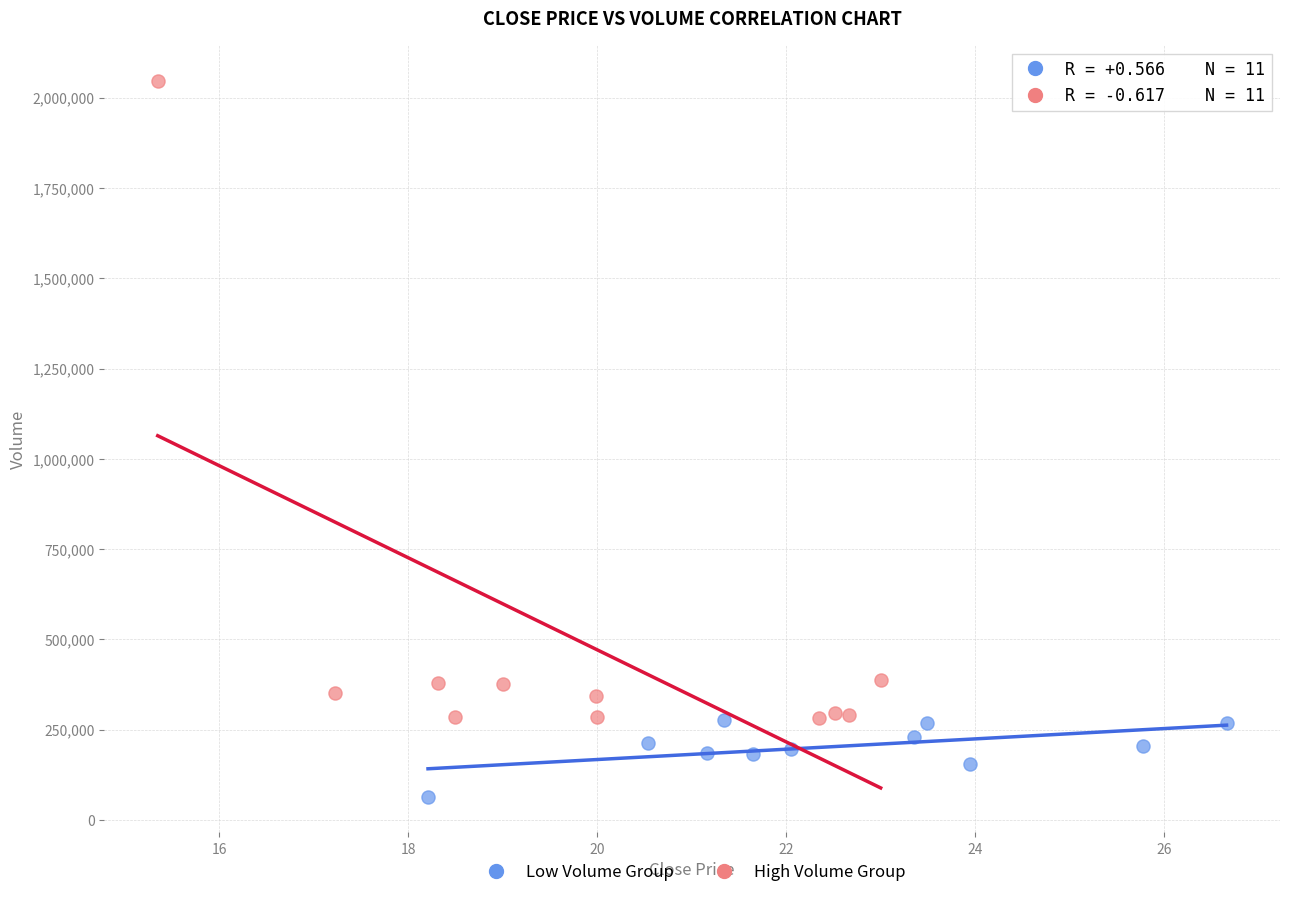

Which series has the widest spread of Y values?

High Volume Group